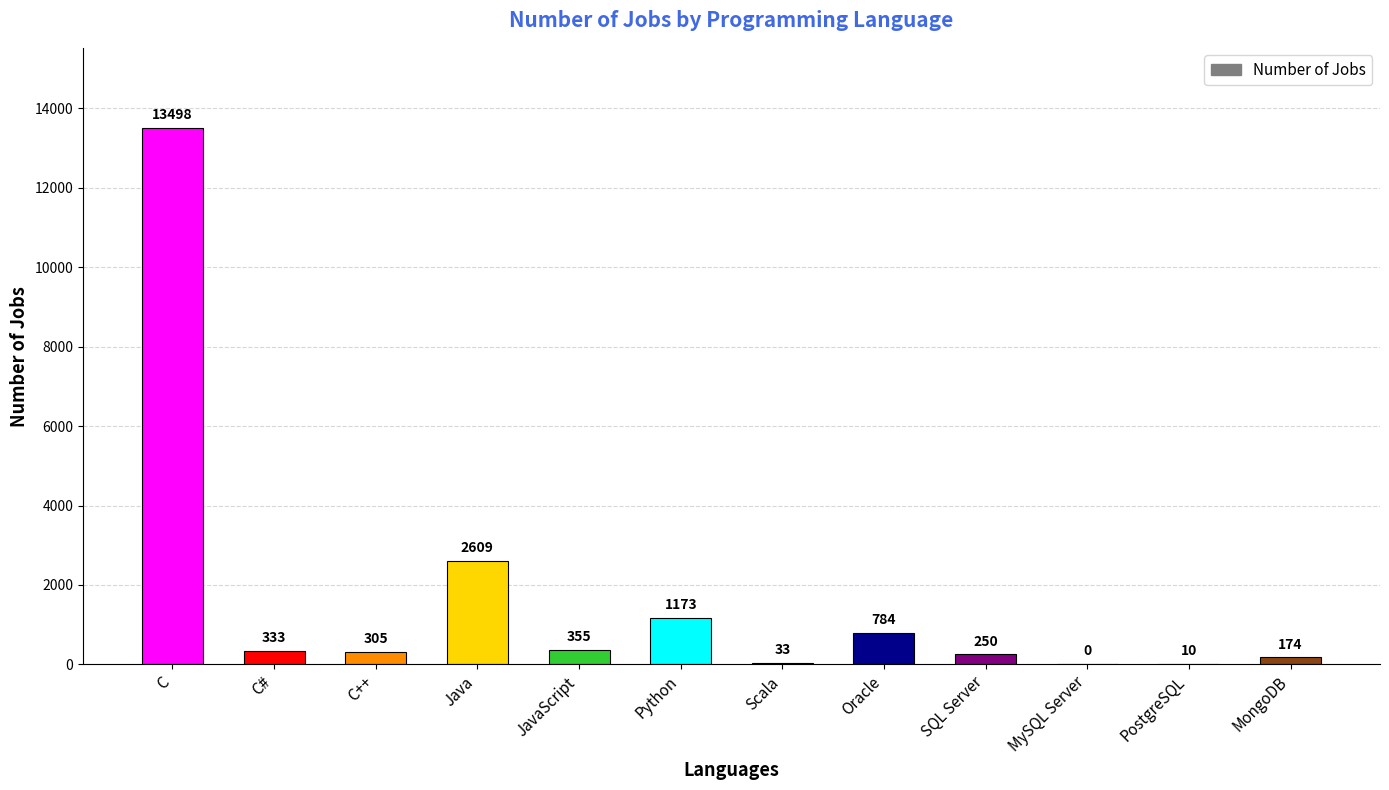

The value at C# is 333. True or false?

True